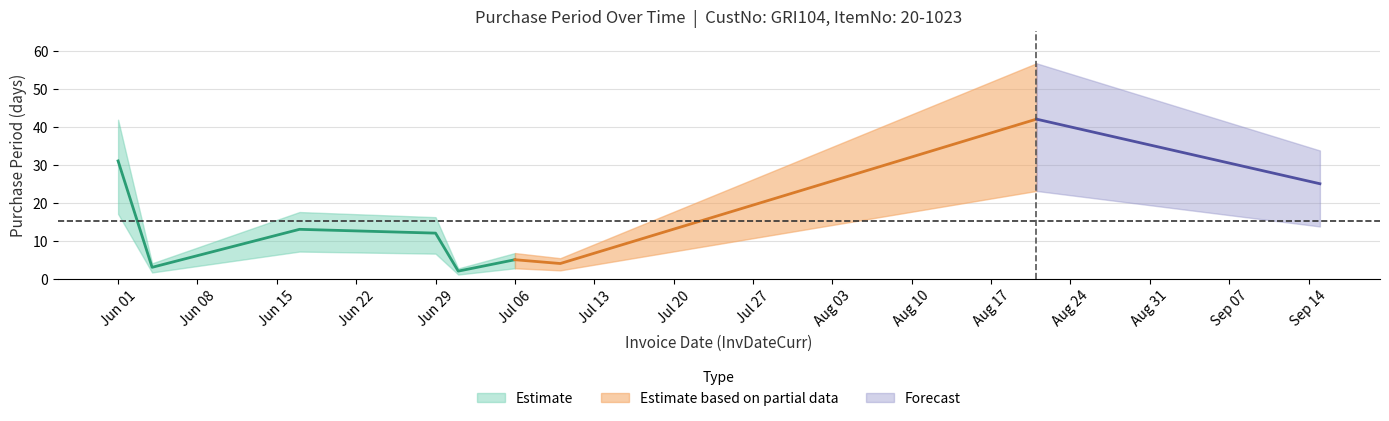

What is the sum of the values at 2015-09-15 and 2015-08-21?

67